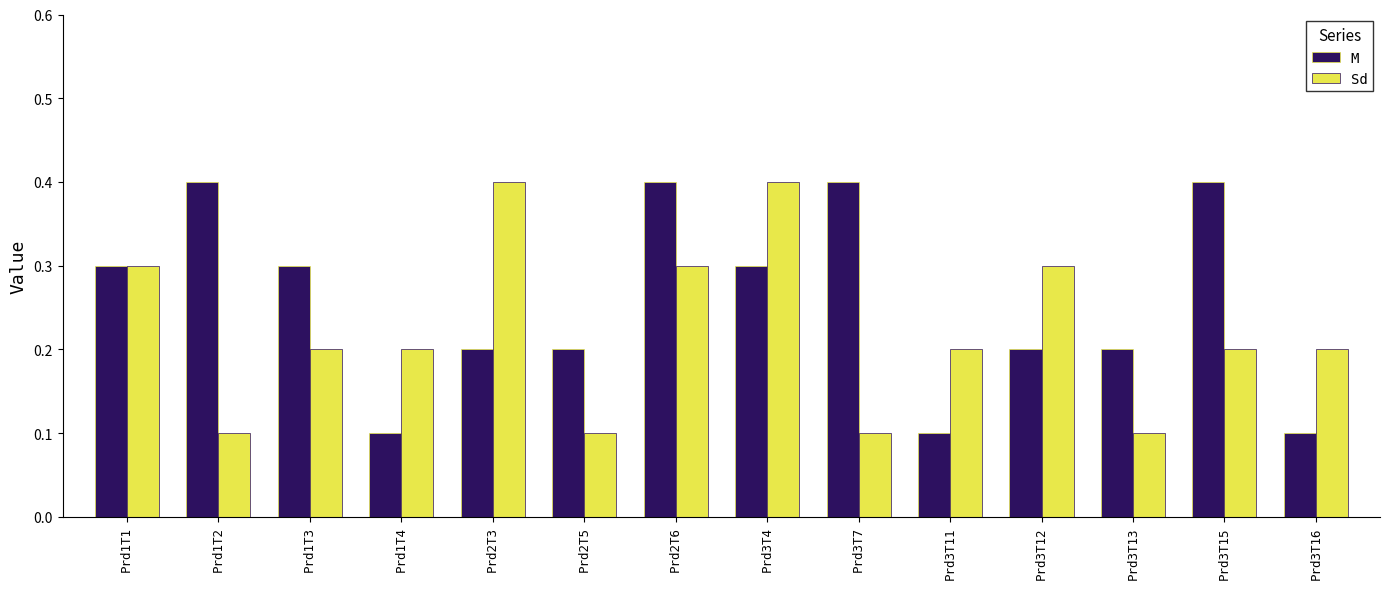

Reading left to right, transcribe all the data shown in this chart.

M: Prd1T1=0.3	Prd1T2=0.4	Prd1T3=0.3	Prd1T4=0.1	Prd2T3=0.2	Prd2T5=0.2	Prd2T6=0.4	Prd3T4=0.3	Prd3T7=0.4	Prd3T11=0.1	Prd3T12=0.2	Prd3T13=0.2	Prd3T15=0.4	Prd3T16=0.1
Sd: Prd1T1=0.3	Prd1T2=0.1	Prd1T3=0.2	Prd1T4=0.2	Prd2T3=0.4	Prd2T5=0.1	Prd2T6=0.3	Prd3T4=0.4	Prd3T7=0.1	Prd3T11=0.2	Prd3T12=0.3	Prd3T13=0.1	Prd3T15=0.2	Prd3T16=0.2